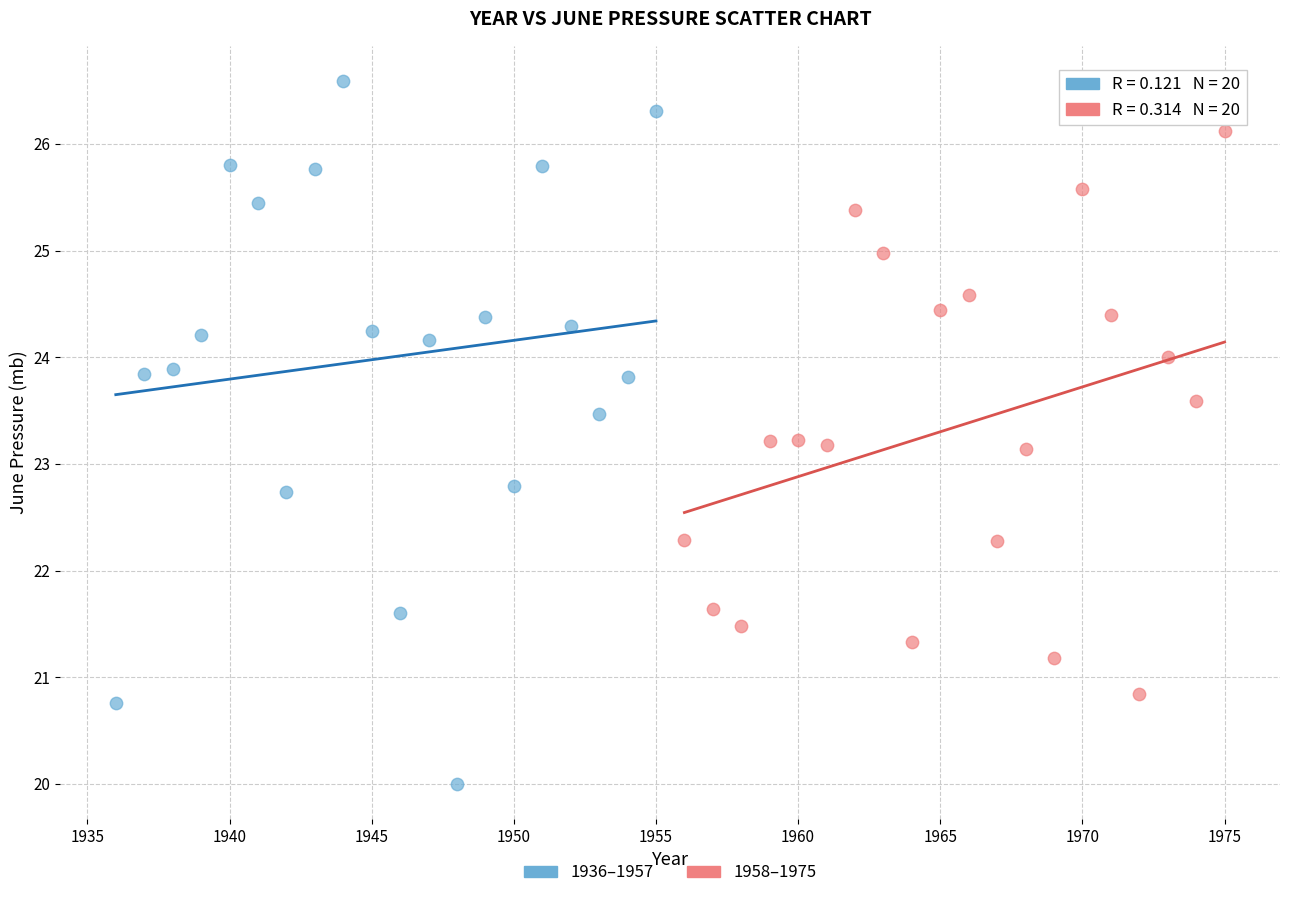

Which series contains the highest Y value?

1936–1957